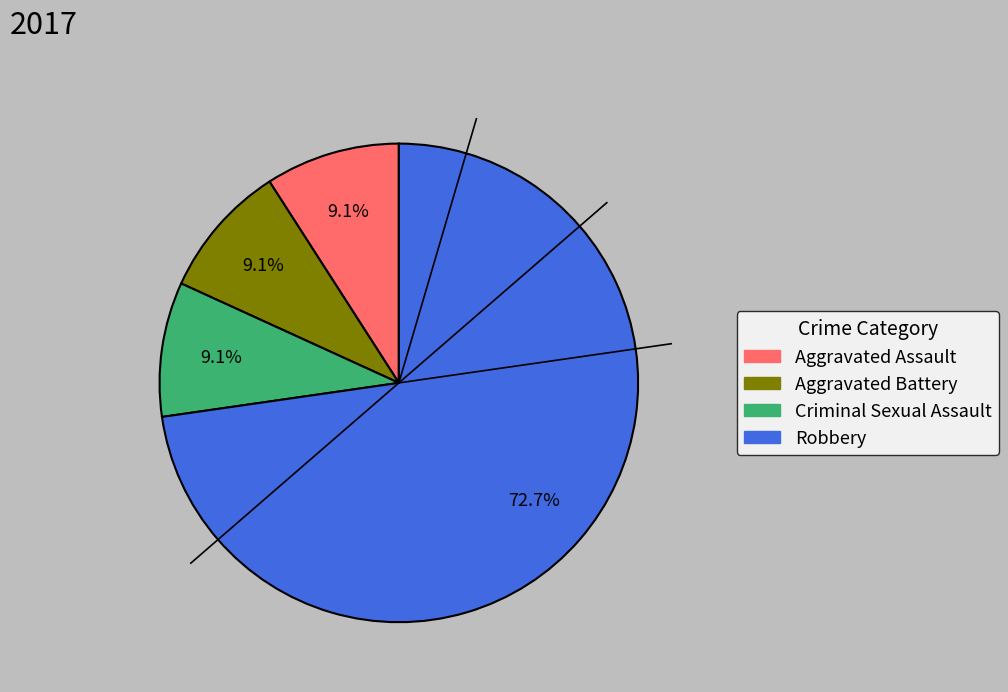

What percentage is the Robbery slice, to the nearest percent?

73%